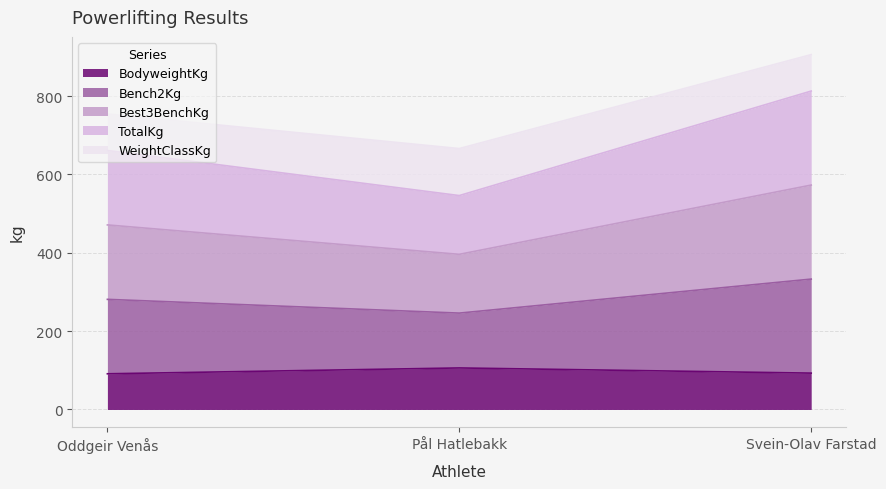

Where is BodyweightKg nearest to the value 98?

Svein-Olav Farstad